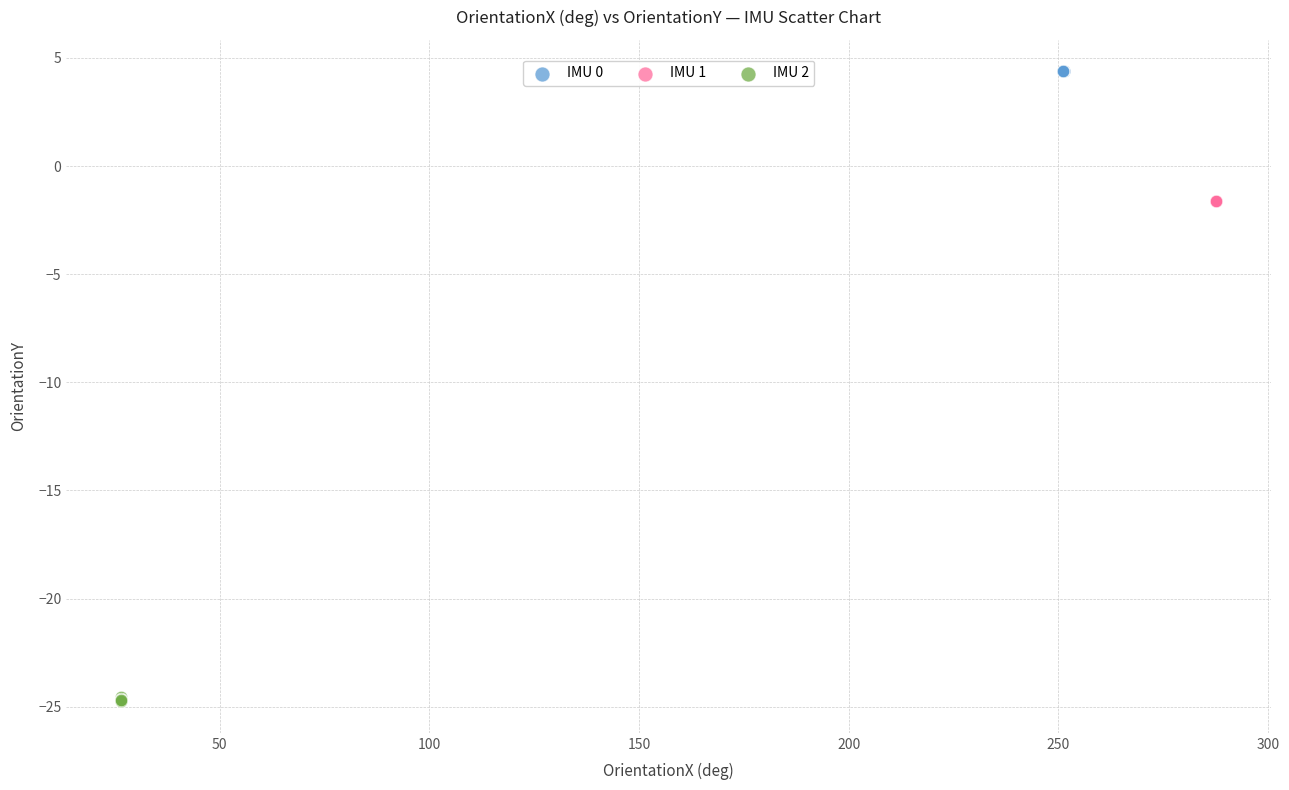

Which series contains the highest Y value?

IMU 0